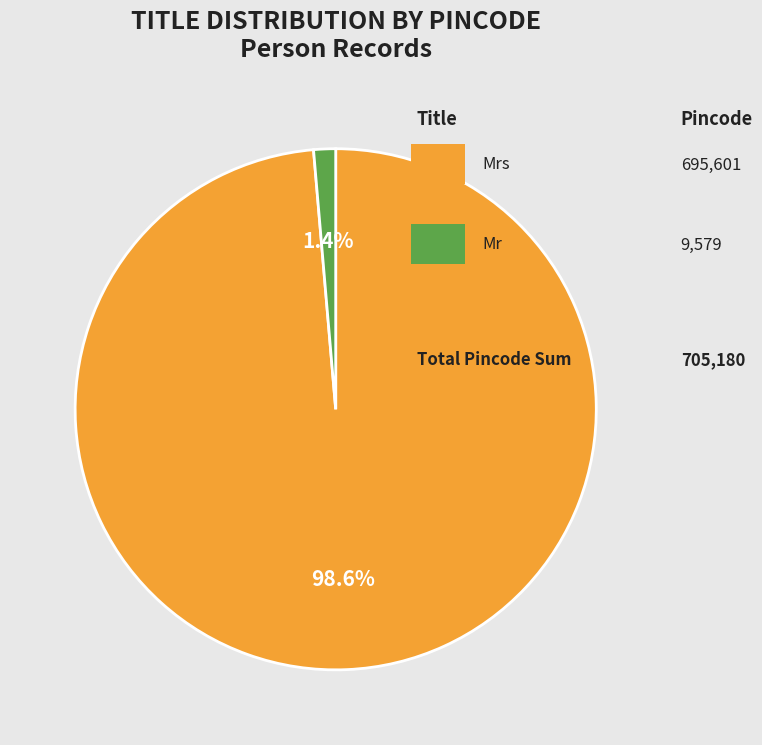

Is there any slice that represents more than half of the pie?

Yes